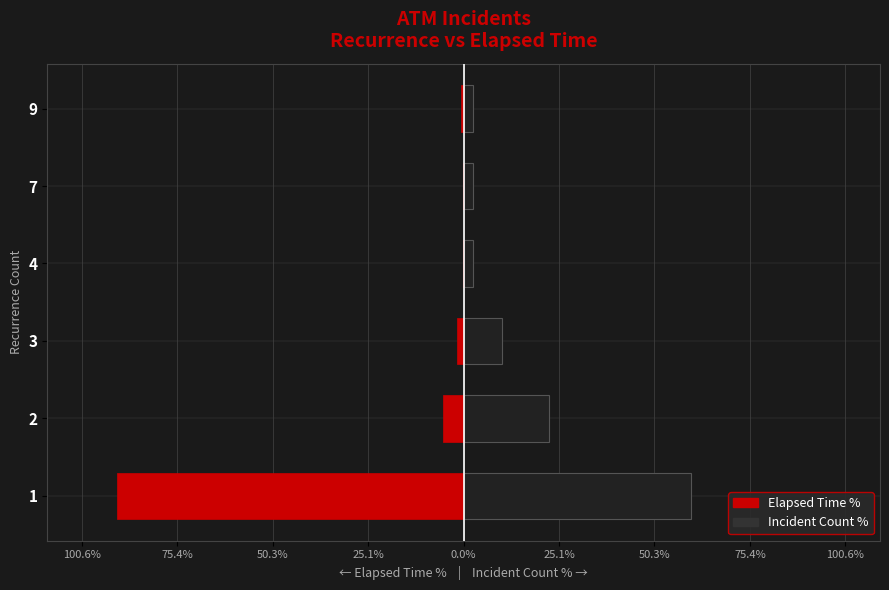

At how many categories does at least one series exceed -13?

6